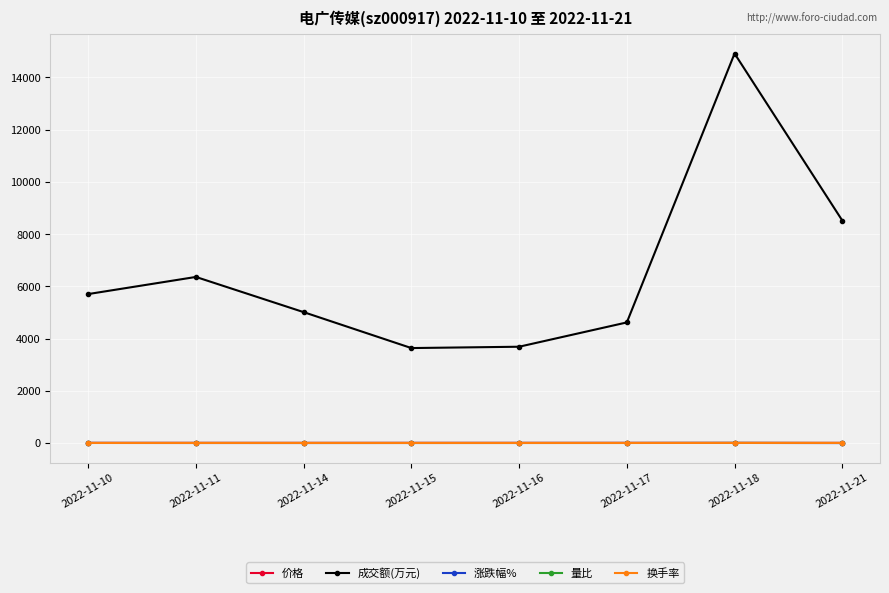

How many series are shown in this chart?

5